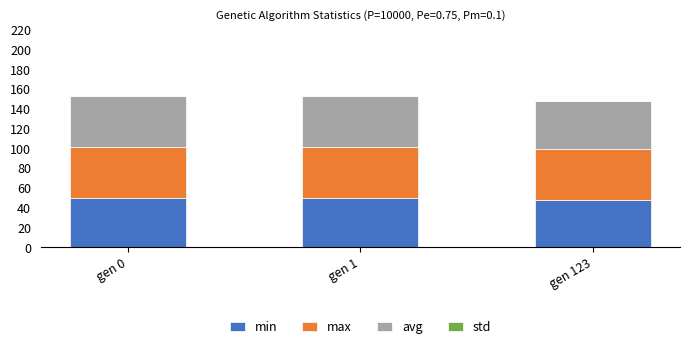

The min series shows 48.1 at gen 123. True or false?

True